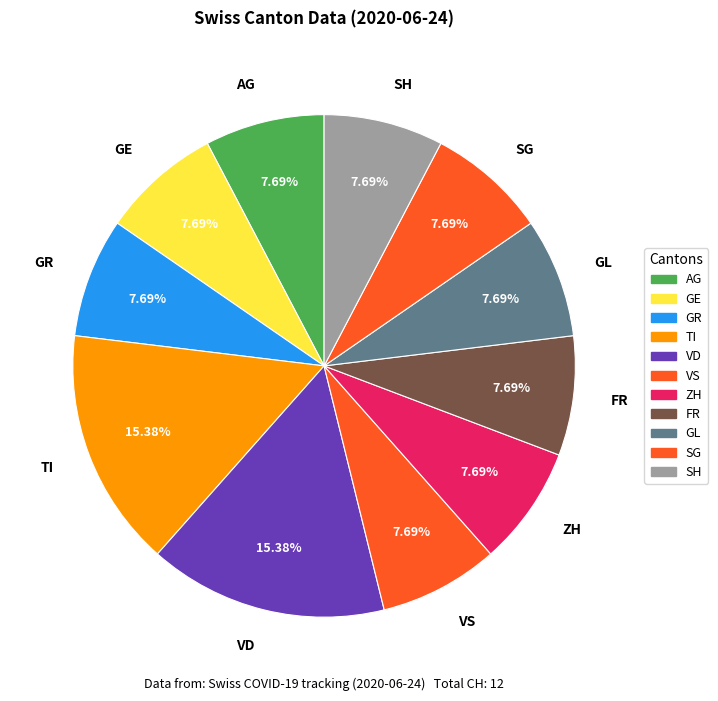

Is there any slice that represents more than half of the pie?

No